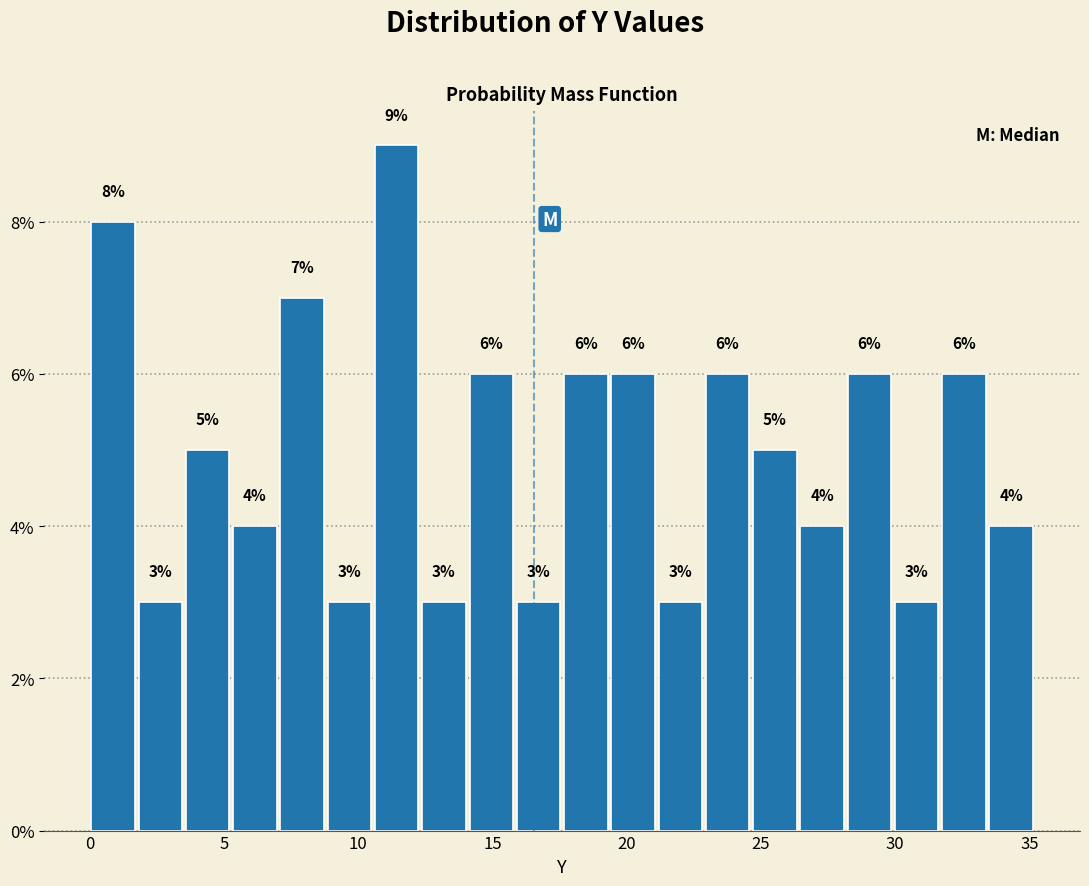

Read against the x-axis, roughly where is the centre of the tallest bar?

11.5